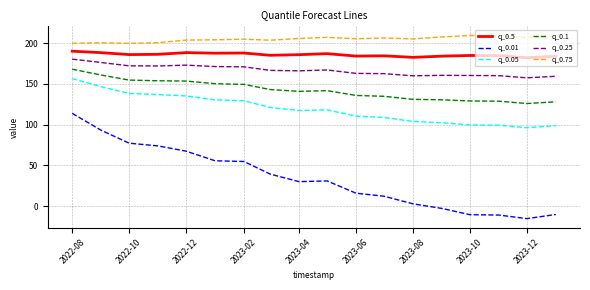

How many lines are shown in the chart?

6